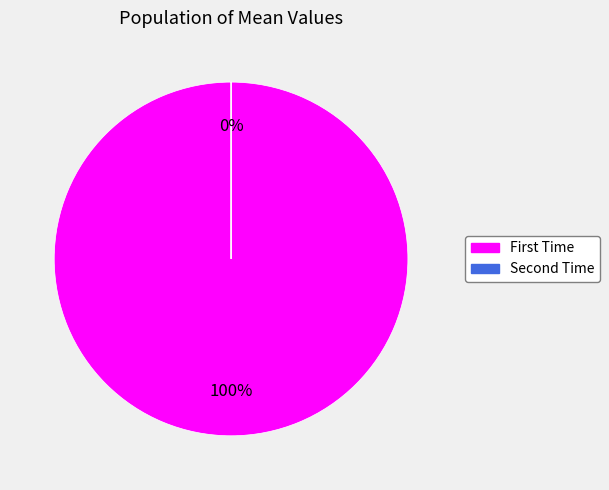

Rank the categories by value from highest to lowest.

First Time, Second Time